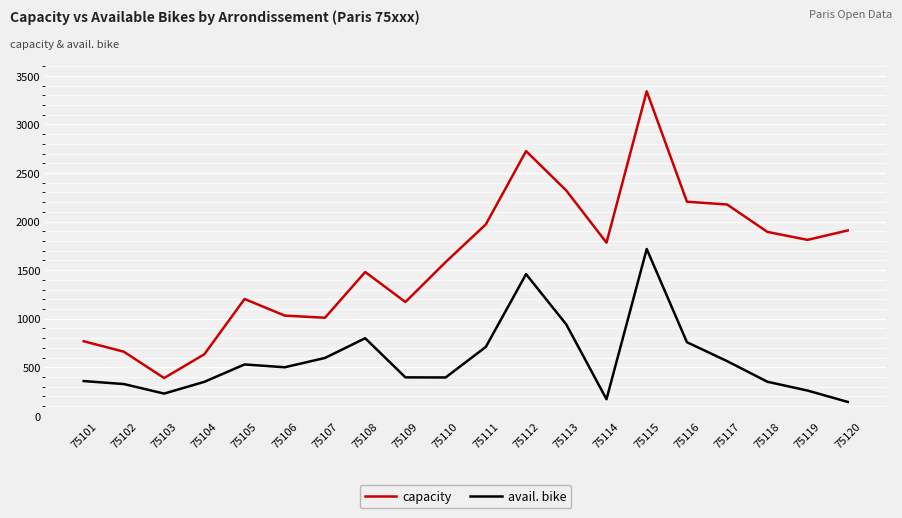

Is it true that avail. bike equals 529 at 75102?

False